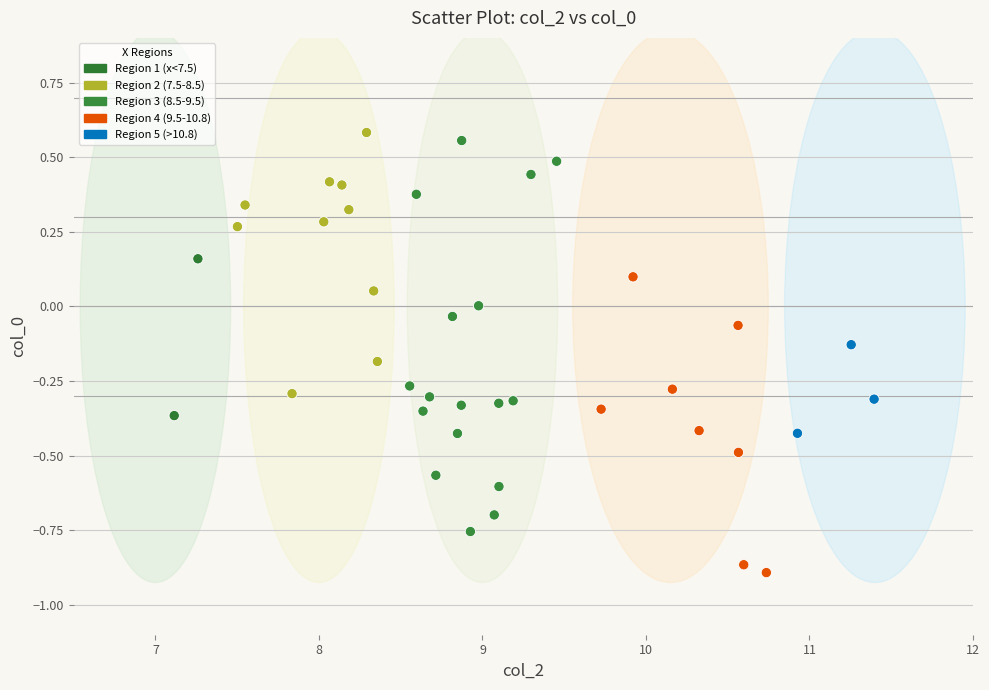

What is the range of X values (max minus min)?

4.3